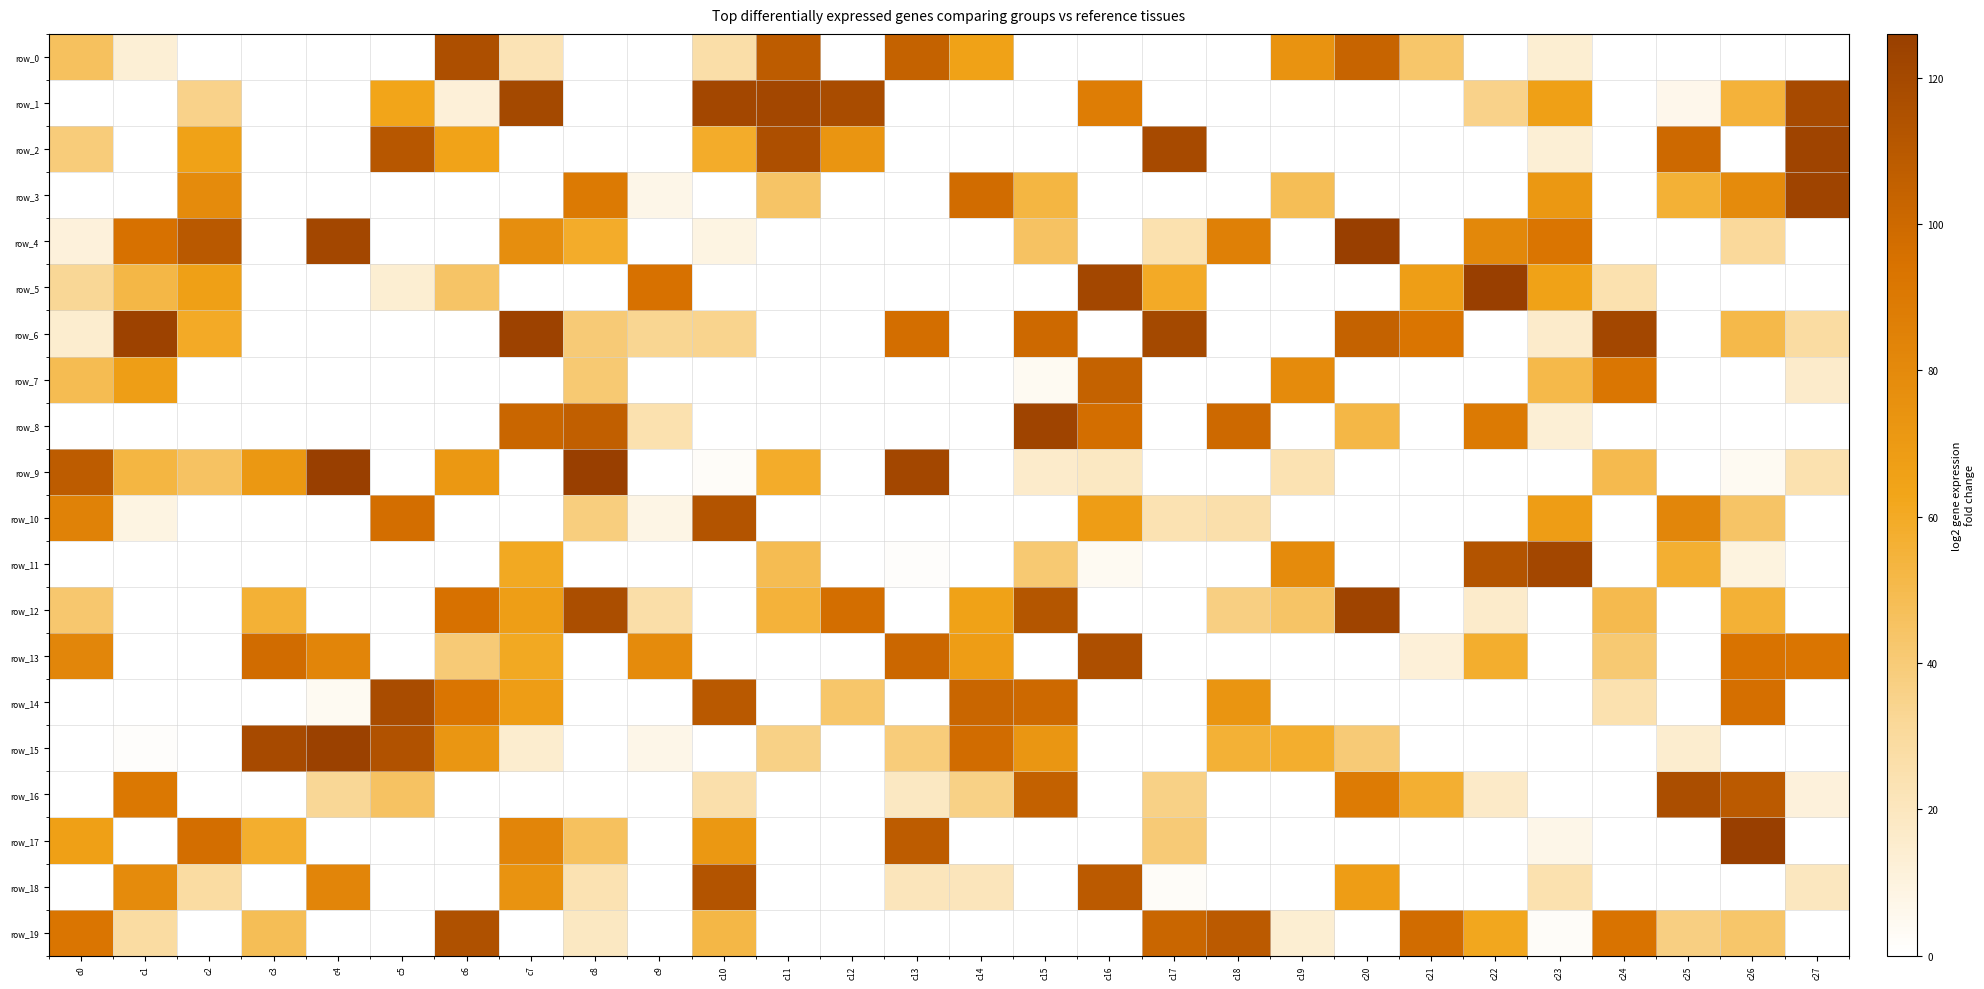

List the series in order of their peak value, lowest first.

row_7, row_10, row_18, row_19, row_0, row_13, row_16, row_14, row_1, row_11, row_2, row_3, row_8, row_12, row_6, row_15, row_4, row_5, row_9, row_17